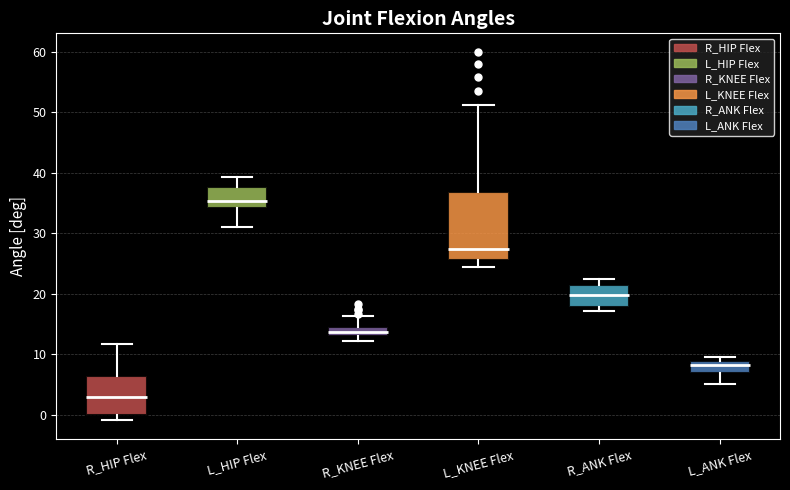

Where is the lower edge of the box for R_HIP Flex on the y-axis? The values are not printed on the chart, so give them approximately, as read against the axis.

0